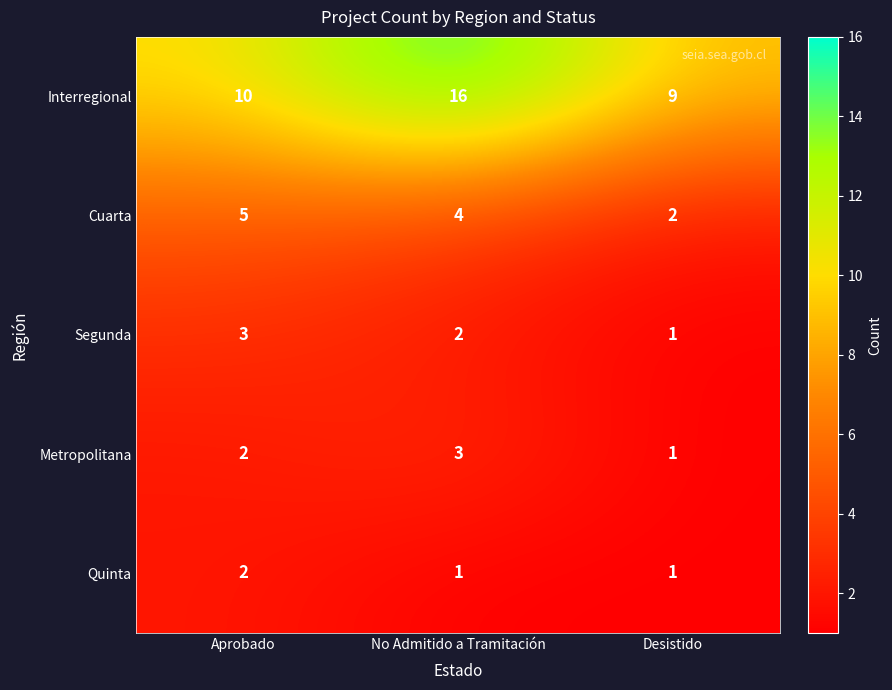

The Quinta series shows 1 at No Admitido a Tramitación. True or false?

True